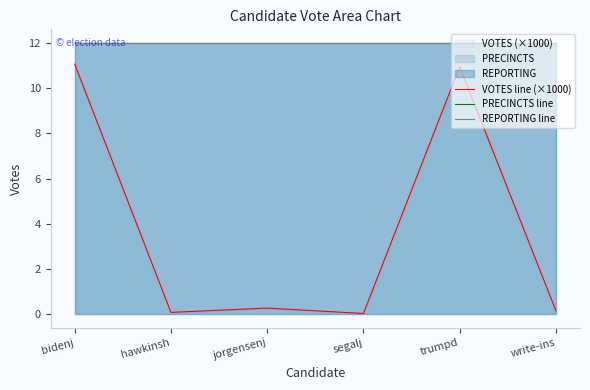

True or false: REPORTING line and PRECINCTS line intersect in this chart.

False